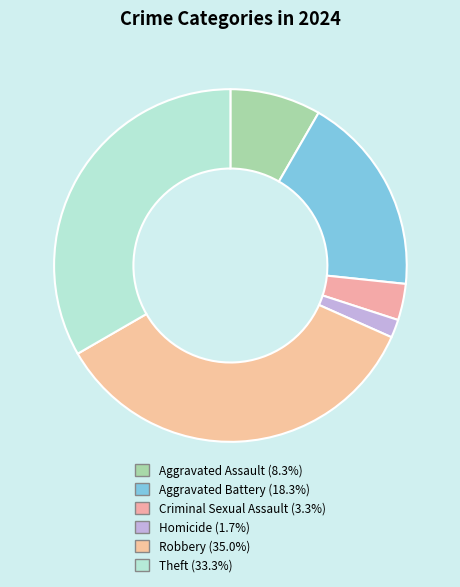

How many slices are in this pie chart?

6